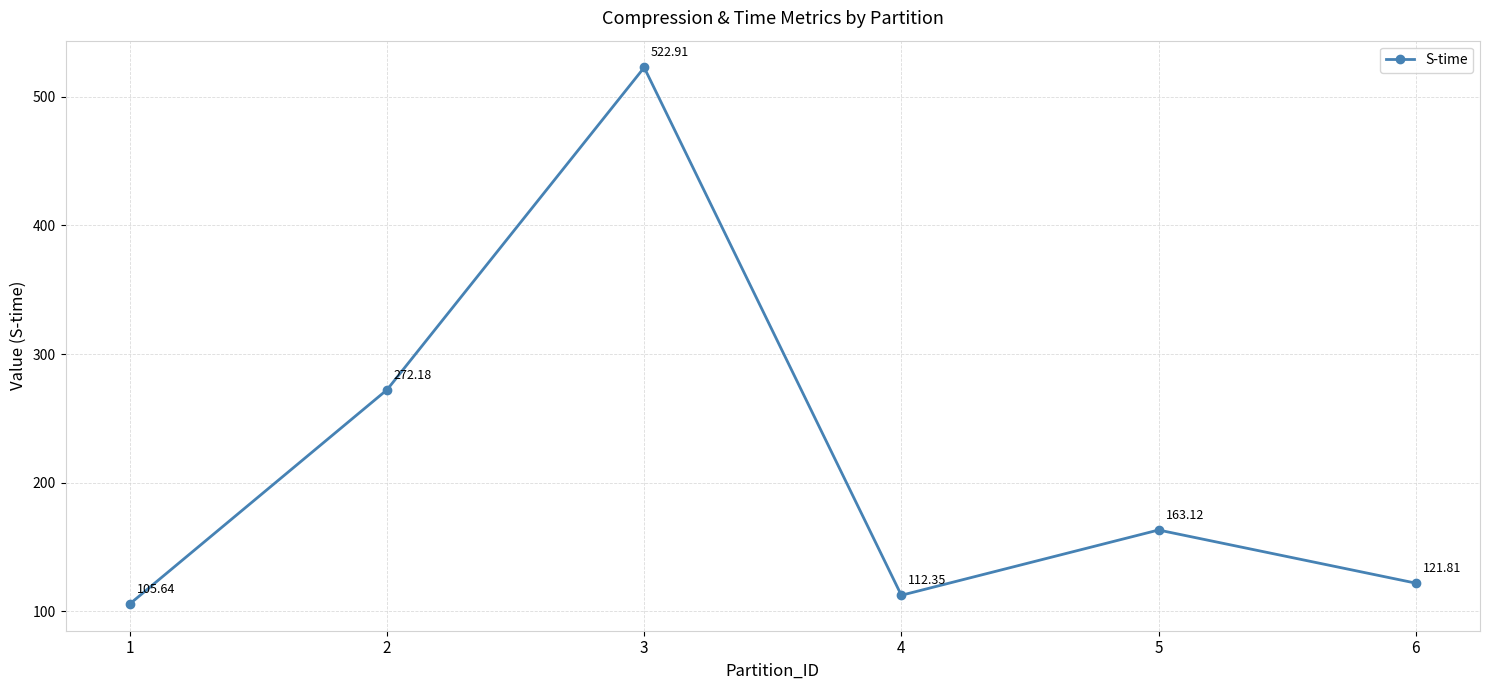

Between 1 and 3, which is larger?

3